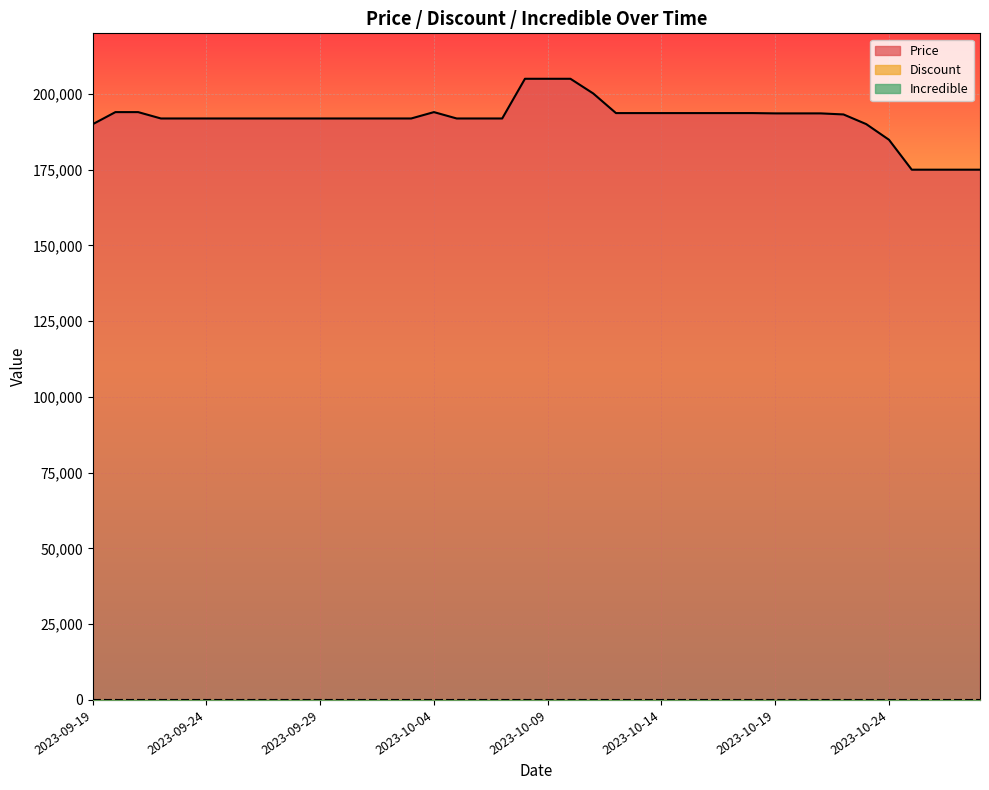

Is it true that Price equals 98265 at 2023-10-19?

False